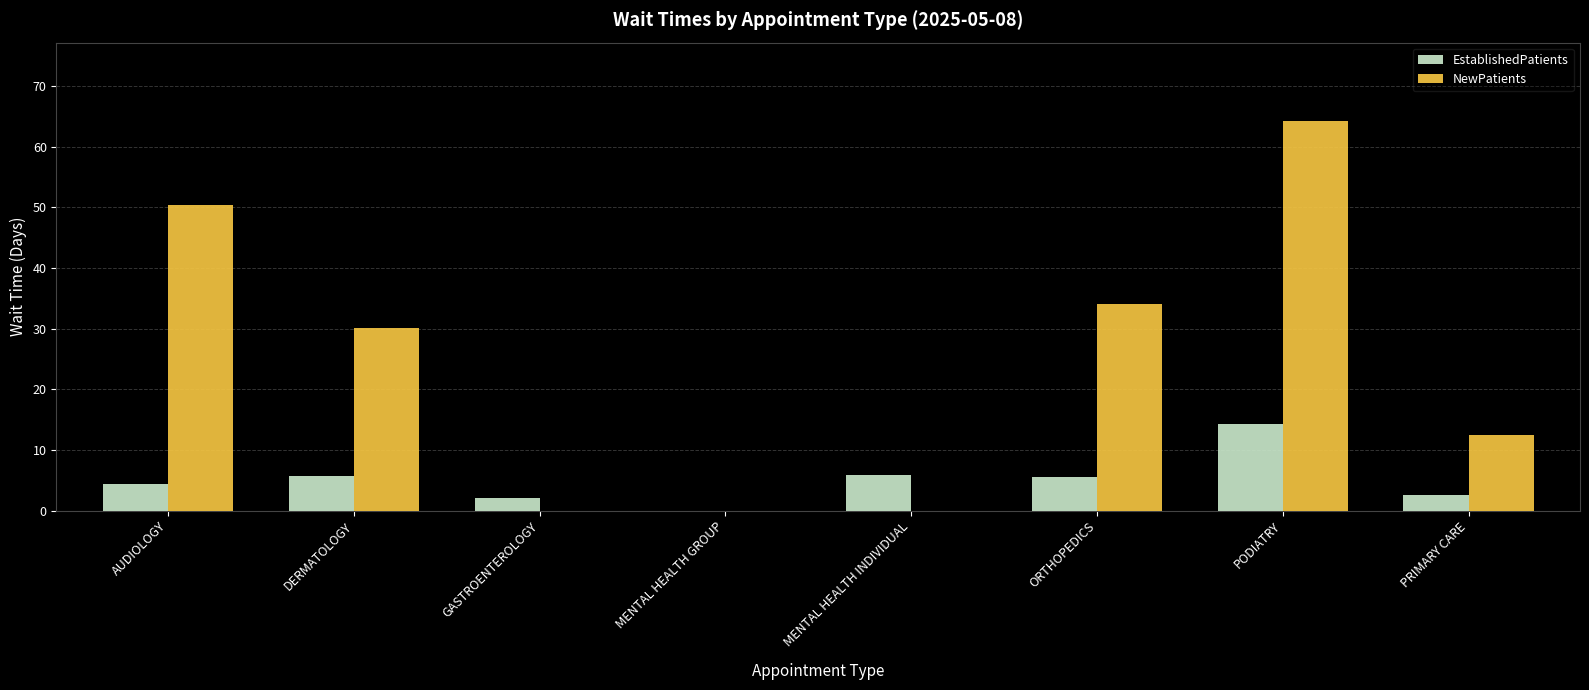

How many distinct data groups are displayed?

2